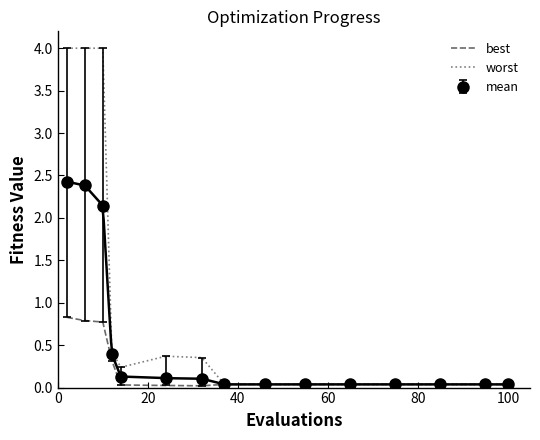

What is the highest value of the worst series?

4.0